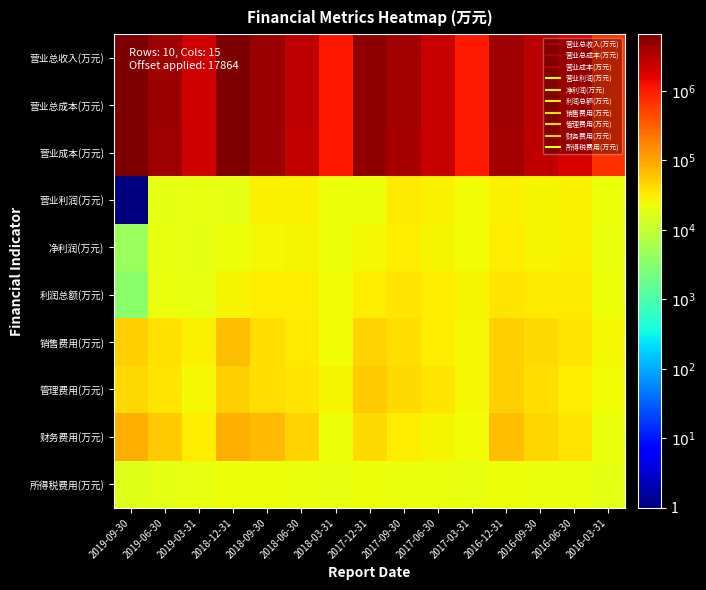

Between 2016-12-31 and 2018-09-30, which is larger?

2018-09-30